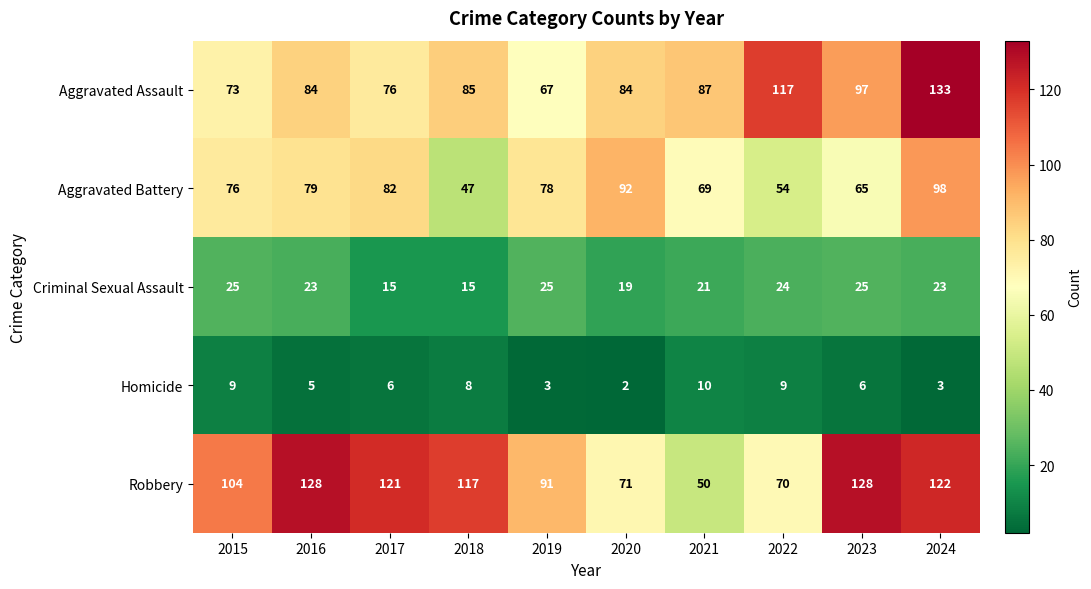

Which series has the widest spread of values?

Robbery